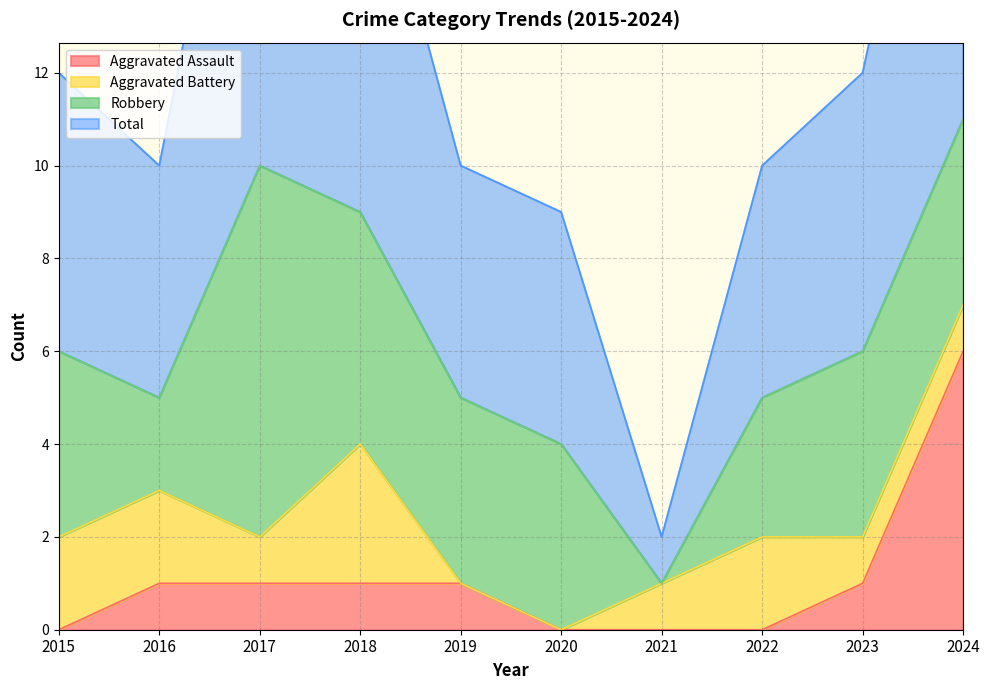

True or false: Aggravated Assault and Total cross at least once.

False